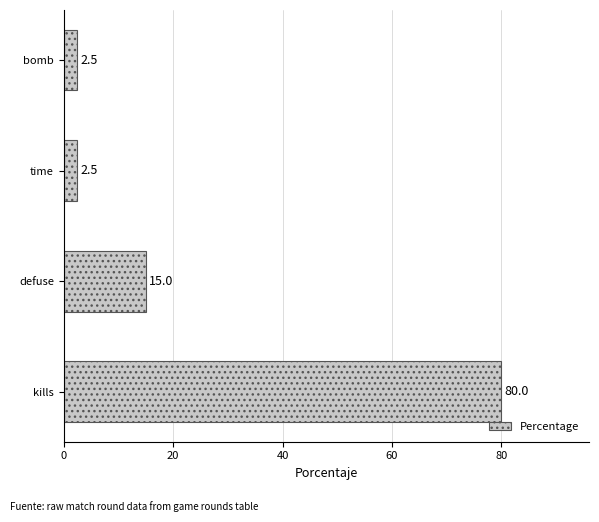

What is the difference between the maximum and minimum values?

77.5